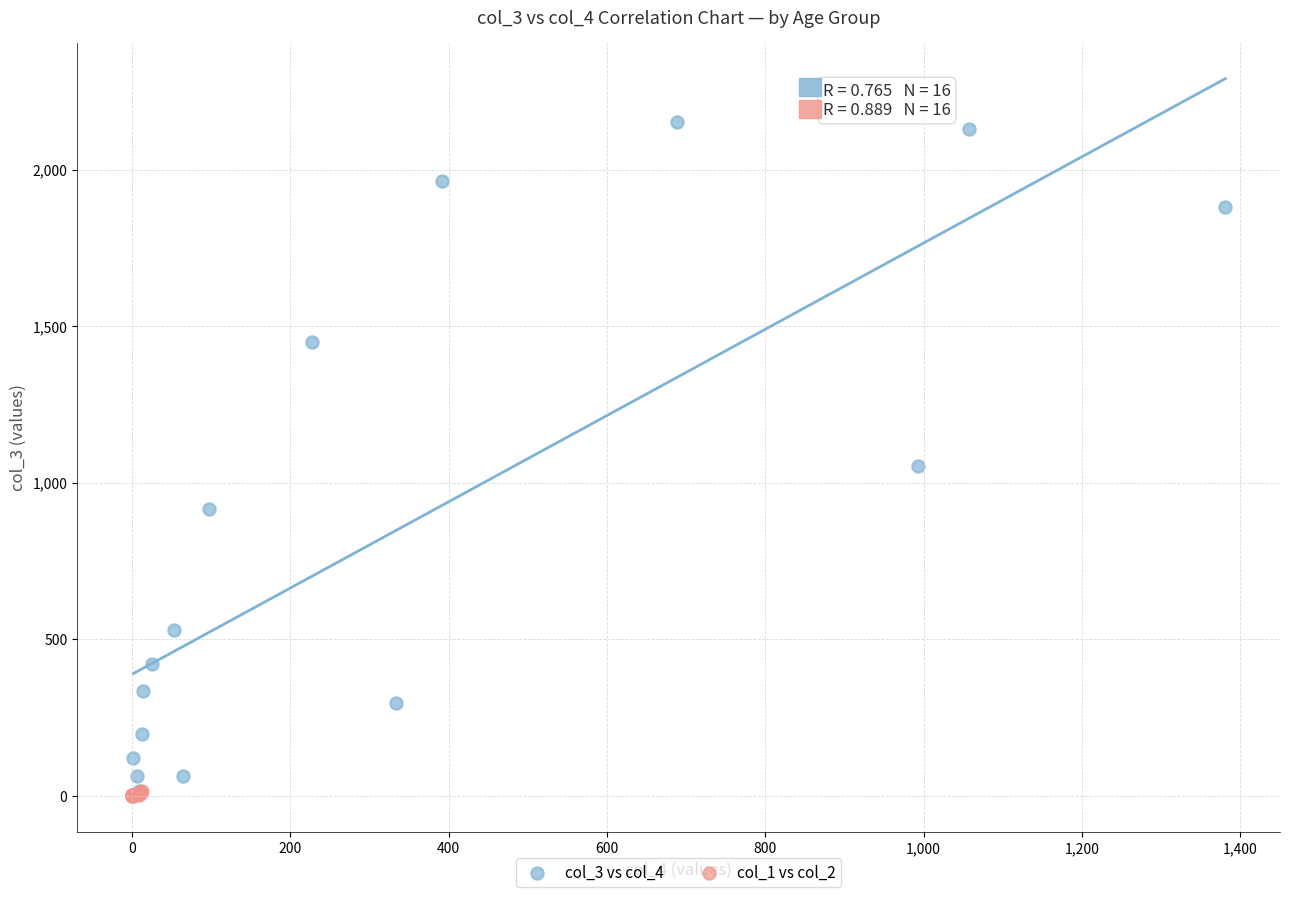

Which series has the largest Y range (max minus min)?

col_3 vs col_4